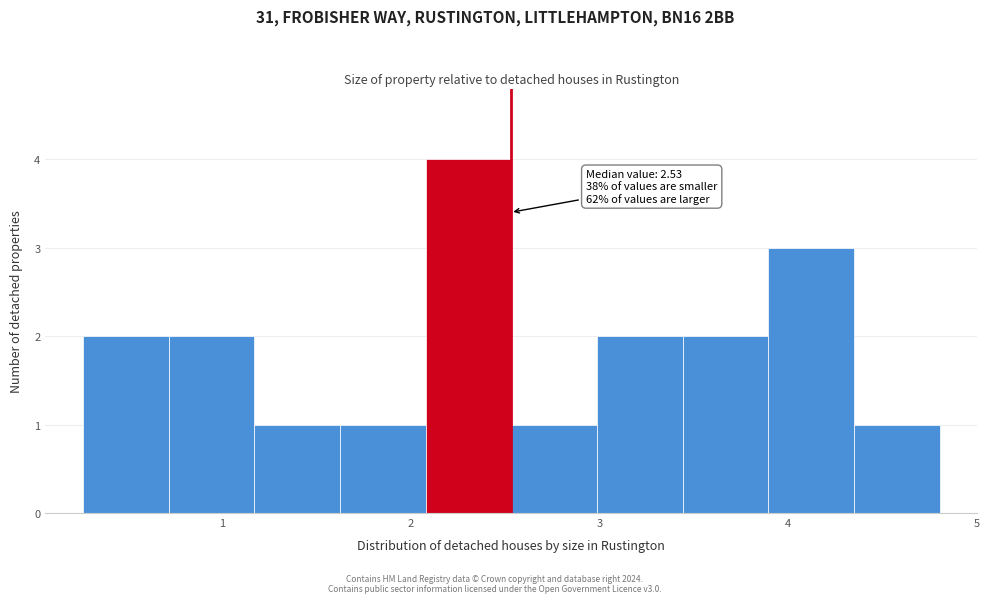

Over which range of the x-axis is the bar tallest?

2.1 to 2.5